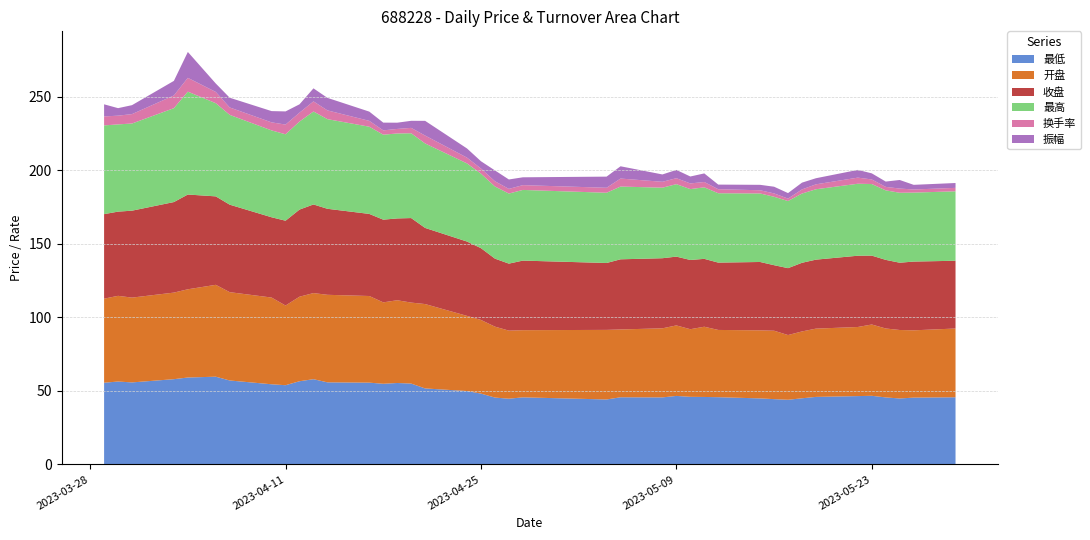

Reading right to left, extract all data points from this chart.

最低: 2023-05-29=45.7	2023-05-26=45.5	2023-05-25=44.9	2023-05-24=45.6	2023-05-23=46.7	2023-05-22=46.5	2023-05-19=46.0	2023-05-18=45.0	2023-05-17=44.0	2023-05-16=44.4	2023-05-15=44.9	2023-05-12=45.8	2023-05-11=45.9	2023-05-10=46.0	2023-05-09=46.6	2023-05-08=45.6	2023-05-05=45.7	2023-05-04=44.2	2023-04-28=45.6	2023-04-27=44.7	2023-04-26=45.5	2023-04-25=48.2	2023-04-24=49.9	2023-04-21=51.7	2023-04-20=55.0	2023-04-19=55.4	2023-04-18=54.9	2023-04-17=55.6	2023-04-14=55.9	2023-04-13=58.0	2023-04-12=56.6	2023-04-11=53.9	2023-04-10=54.5	2023-04-07=57.1	2023-04-06=59.7	2023-04-04=59.1	2023-04-03=58.0	2023-03-31=55.8	2023-03-30=56.4	2023-03-29=55.6
收盘: 2023-05-29=46.1	2023-05-26=46.8	2023-05-25=45.8	2023-05-24=46.7	2023-05-23=46.9	2023-05-22=48.5	2023-05-19=46.9	2023-05-18=46.7	2023-05-17=45.5	2023-05-16=44.6	2023-05-15=46.5	2023-05-12=45.8	2023-05-11=46.2	2023-05-10=47.1	2023-05-09=46.8	2023-05-08=47.7	2023-05-05=47.7	2023-05-04=45.5	2023-04-28=47.3	2023-04-27=45.6	2023-04-26=46.3	2023-04-25=48.8	2023-04-24=50.6	2023-04-21=51.8	2023-04-20=57.5	2023-04-19=55.7	2023-04-18=56.3	2023-04-17=55.9	2023-04-14=58.5	2023-04-13=60.3	2023-04-12=59.3	2023-04-11=57.7	2023-04-10=54.6	2023-04-07=59.5	2023-04-06=60.2	2023-04-04=64.5	2023-04-03=61.6	2023-03-31=59.1	2023-03-30=57.3	2023-03-29=57.5
最高: 2023-05-29=47.2	2023-05-26=46.9	2023-05-25=47.6	2023-05-24=47.3	2023-05-23=48.7	2023-05-22=49.0	2023-05-19=47.9	2023-05-18=47.1	2023-05-17=45.7	2023-05-16=46.5	2023-05-15=46.6	2023-05-12=47.2	2023-05-11=48.7	2023-05-10=48.2	2023-05-09=49.3	2023-05-08=48.0	2023-05-05=49.5	2023-05-04=47.8	2023-04-28=48.1	2023-04-27=47.7	2023-04-26=49.1	2023-04-25=50.7	2023-04-24=53.2	2023-04-21=57.5	2023-04-20=57.7	2023-04-19=57.8	2023-04-18=57.8	2023-04-17=59.3	2023-04-14=61.0	2023-04-13=63.2	2023-04-12=59.9	2023-04-11=58.8	2023-04-10=59.1	2023-04-07=61.1	2023-04-06=63.4	2023-04-04=70.0	2023-04-03=63.9	2023-03-31=59.3	2023-03-30=59.4	2023-03-29=60.4
开盘: 2023-05-29=46.8	2023-05-26=45.8	2023-05-25=46.6	2023-05-24=46.9	2023-05-23=48.5	2023-05-22=47.0	2023-05-19=46.5	2023-05-18=45.5	2023-05-17=44.0	2023-05-16=46.5	2023-05-15=46.3	2023-05-12=45.8	2023-05-11=47.8	2023-05-10=46.0	2023-05-09=48.0	2023-05-08=47.0	2023-05-05=46.1	2023-05-04=47.3	2023-04-28=45.7	2023-04-27=46.3	2023-04-26=48.3	2023-04-25=50.1	2023-04-24=51.1	2023-04-21=57.4	2023-04-20=55.1	2023-04-19=56.3	2023-04-18=55.4	2023-04-17=58.9	2023-04-14=59.6	2023-04-13=58.6	2023-04-12=57.5	2023-04-11=54.2	2023-04-10=59.0	2023-04-07=60.1	2023-04-06=62.5	2023-04-04=60.0	2023-04-03=58.9	2023-03-31=57.7	2023-03-30=58.3	2023-03-29=57.2
换手率: 2023-05-29=2.3	2023-05-26=2.1	2023-05-25=2.9	2023-05-24=2.4	2023-05-23=3.1	2023-05-22=4.2	2023-05-19=3.4	2023-05-18=2.8	2023-05-17=1.6	2023-05-16=2.3	2023-05-15=2.2	2023-05-12=2.7	2023-05-11=3.6	2023-05-10=3.9	2023-05-09=4.1	2023-05-08=4.0	2023-05-05=5.4	2023-05-04=3.4	2023-04-28=3.3	2023-04-27=3.2	2023-04-26=3.5	2023-04-25=3.5	2023-04-24=3.9	2023-04-21=5.4	2023-04-20=3.7	2023-04-19=3.1	2023-04-18=2.9	2023-04-17=4.0	2023-04-14=6.0	2023-04-13=6.9	2023-04-12=6.0	2023-04-11=6.6	2023-04-10=5.5	2023-04-07=5.0	2023-04-06=7.7	2023-04-04=9.4	2023-04-03=8.6	2023-03-31=6.4	2023-03-30=5.9	2023-03-29=6.1
振幅: 2023-05-29=3.3	2023-05-26=3.2	2023-05-25=5.8	2023-05-24=3.6	2023-05-23=4.2	2023-05-22=5.3	2023-05-19=4.2	2023-05-18=4.6	2023-05-17=3.8	2023-05-16=4.6	2023-05-15=3.7	2023-05-12=3.1	2023-05-11=5.8	2023-05-10=4.7	2023-05-09=5.6	2023-05-08=5.0	2023-05-05=8.3	2023-05-04=7.6	2023-04-28=5.3	2023-04-27=6.4	2023-04-26=7.4	2023-04-25=4.9	2023-04-24=6.2	2023-04-21=10.0	2023-04-20=4.8	2023-04-19=4.2	2023-04-18=5.3	2023-04-17=6.3	2023-04-14=8.5	2023-04-13=8.9	2023-04-12=5.7	2023-04-11=8.9	2023-04-10=7.7	2023-04-07=6.6	2023-04-06=5.7	2023-04-04=17.6	2023-04-03=9.9	2023-03-31=6.1	2023-03-30=5.1	2023-03-29=8.2